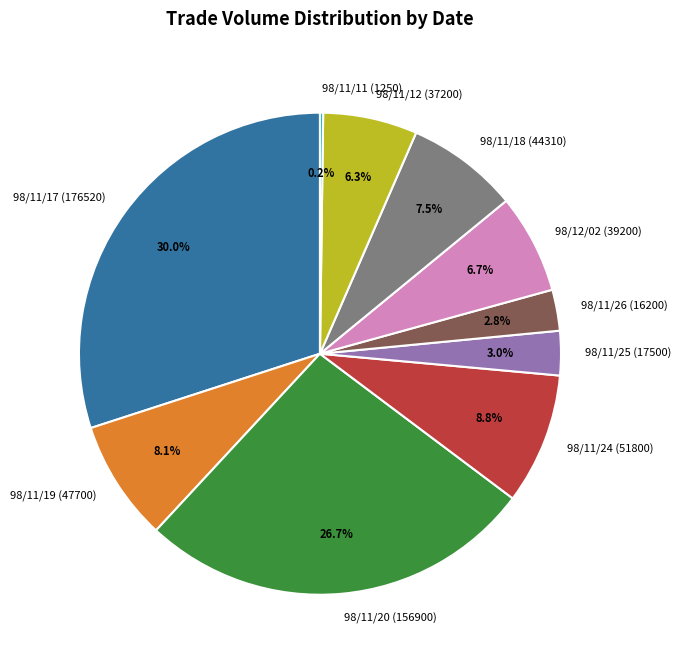

Is there any slice that represents more than half of the pie?

No